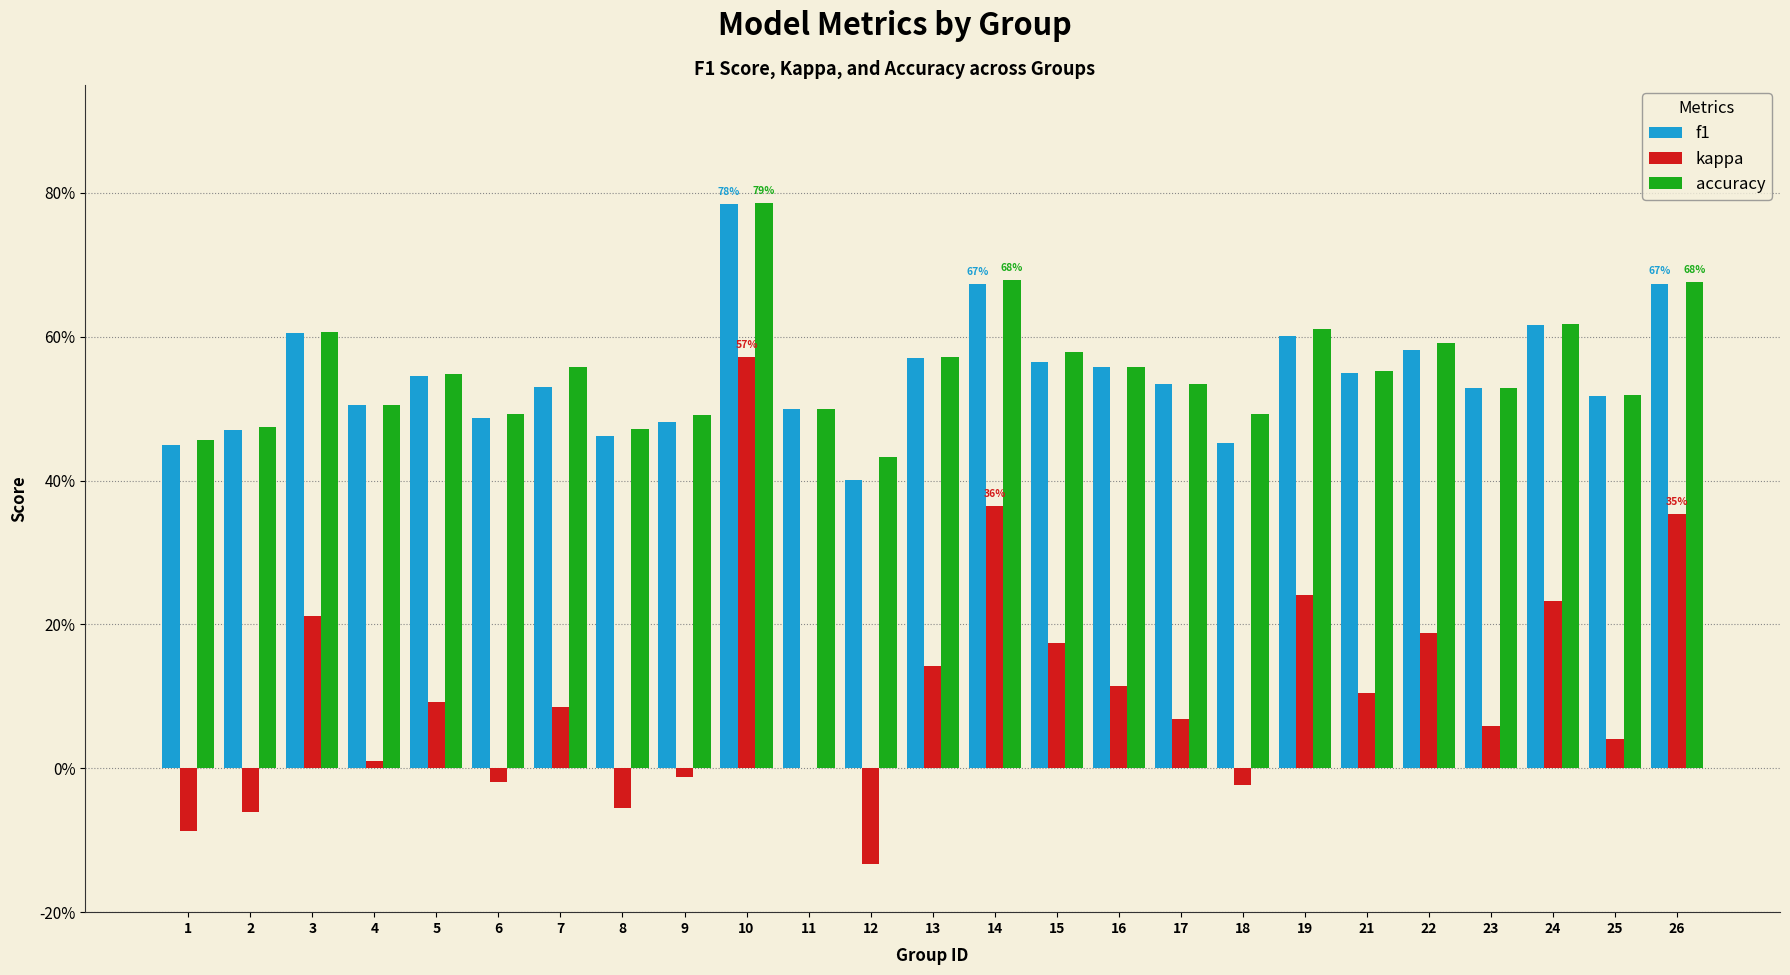

Rank the series by their maximum value, from lowest to highest.

kappa, f1, accuracy